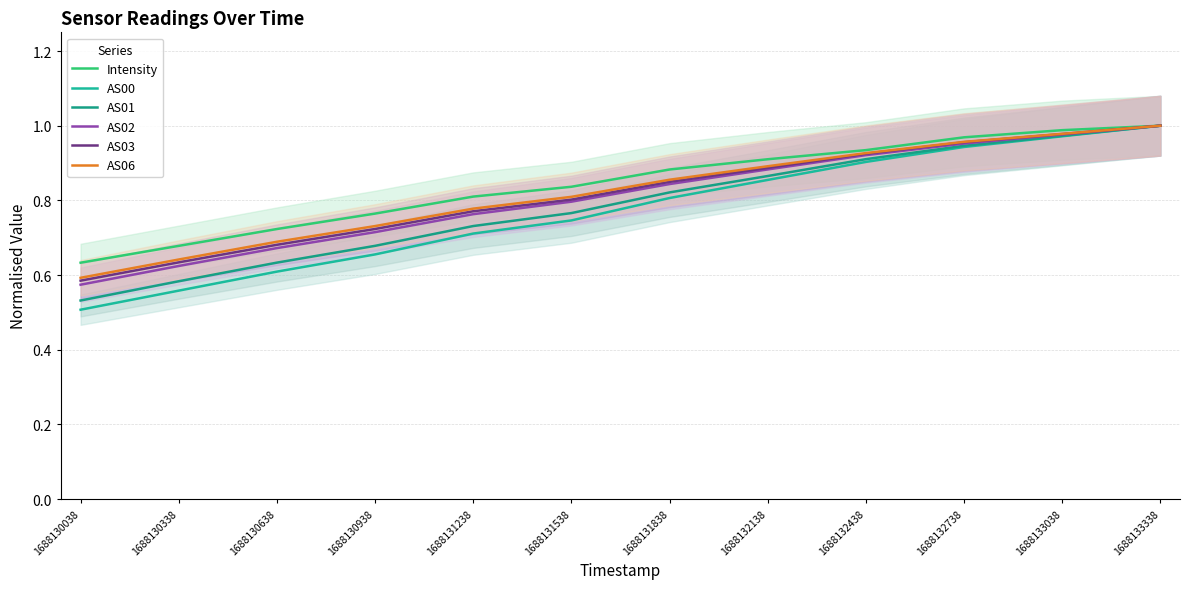

The AS03 series shows 0.9 at 1688132438. True or false?

True